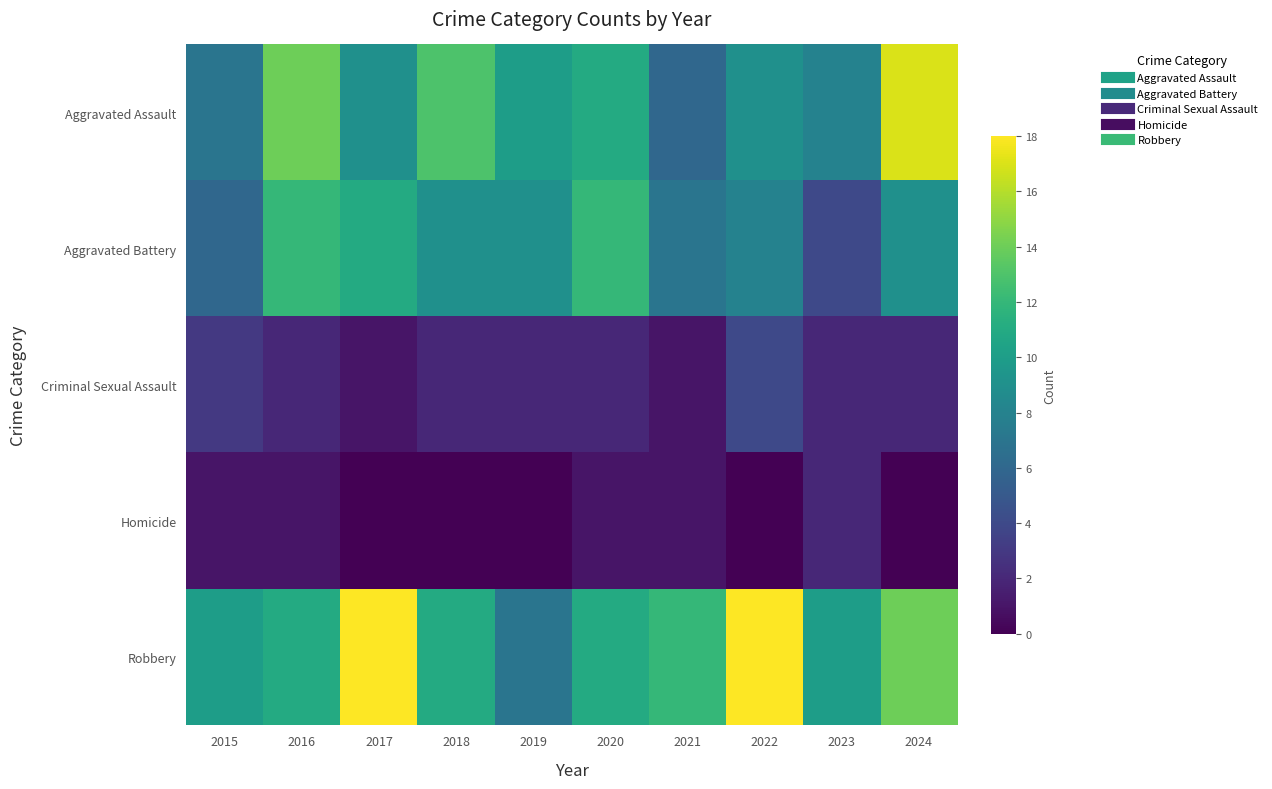

What is the difference between the highest and lowest values at 2018?

13